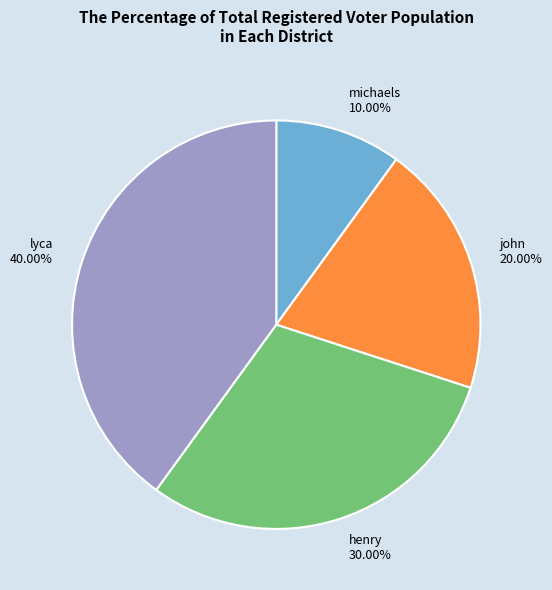

How many slices are in this pie chart?

4